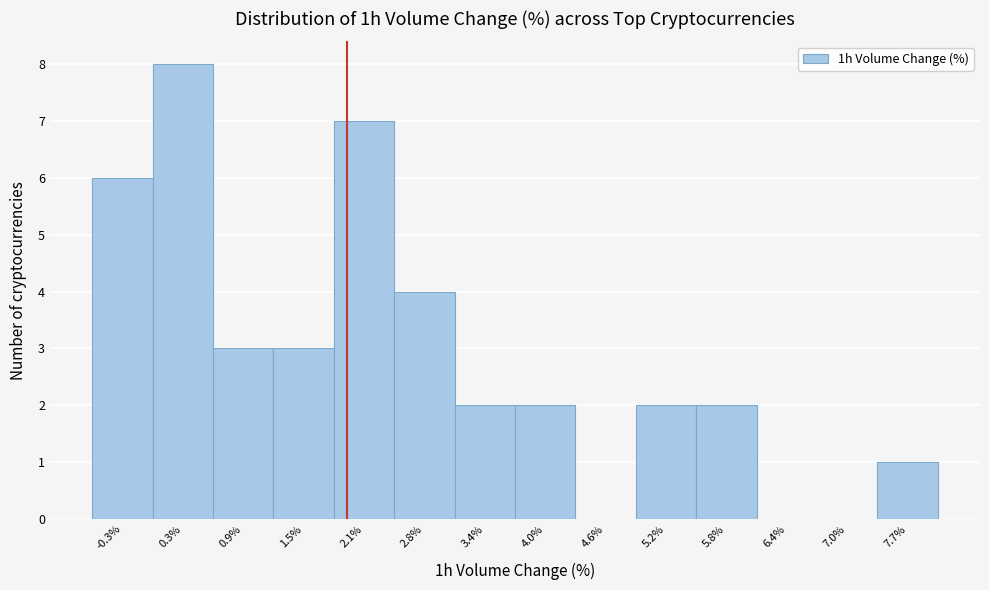

How tall is the bar that spans -0.6 to 0.0 on the x-axis? Neither the bar edges nor the heights are printed on the chart, so give them approximately, as read against the axes.

6